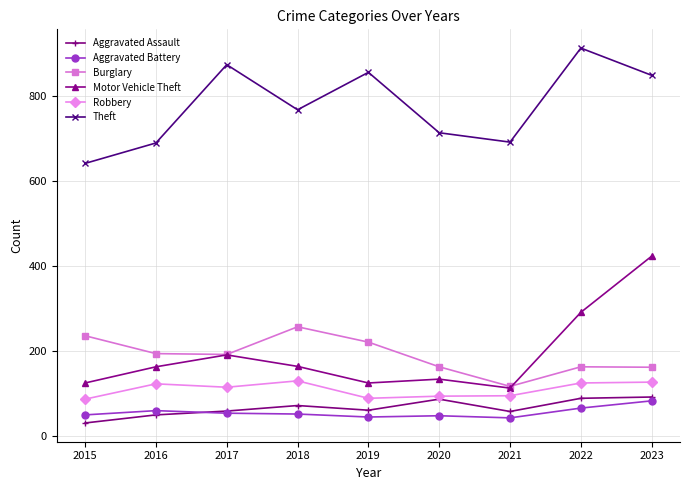

What is the difference between the Aggravated Battery values at 2018 and 2019?

7